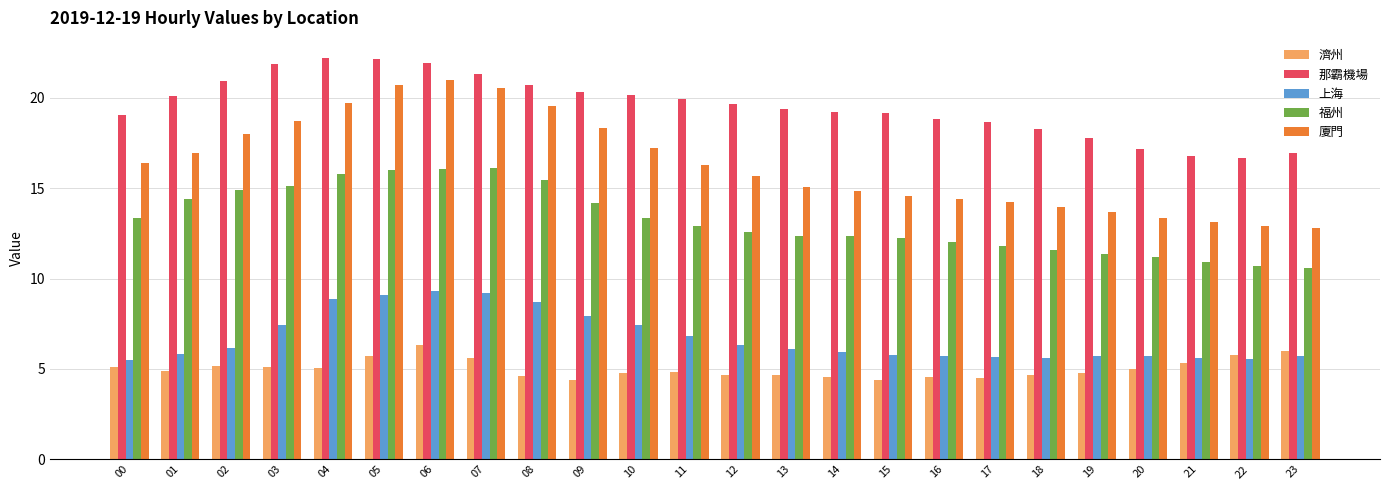

The value of 那霸機場 at 16 is 18.8. True or false?

True